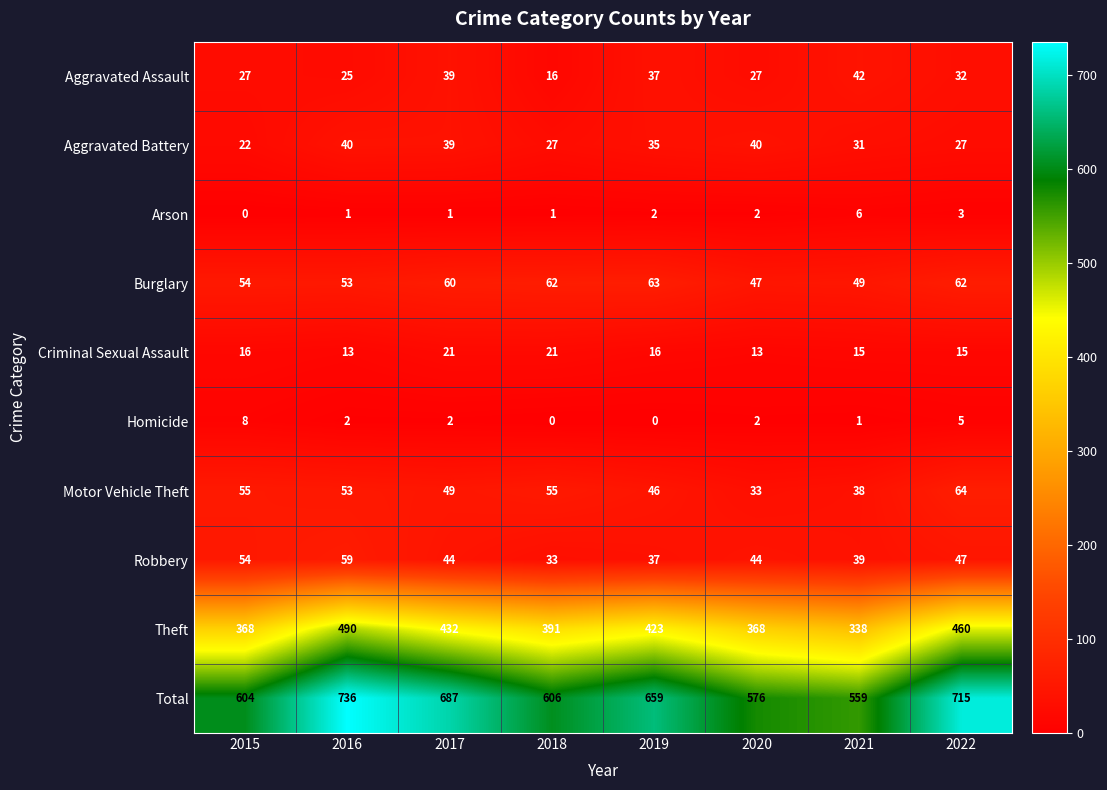

True or false: Robbery has a value of 22 at 2019.

False